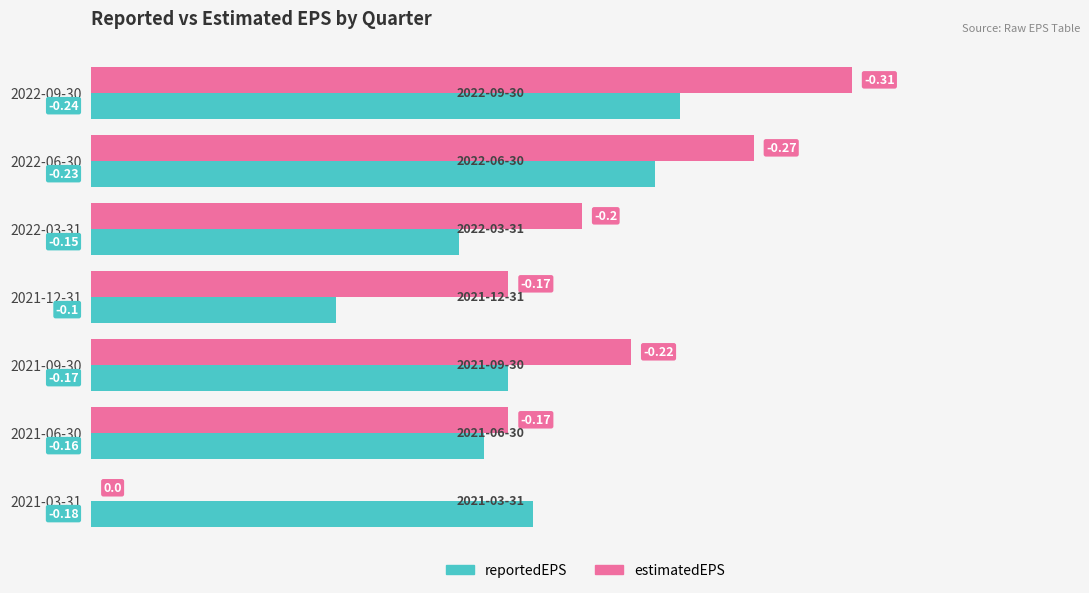

Which series has the largest total across all categories?

estimatedEPS